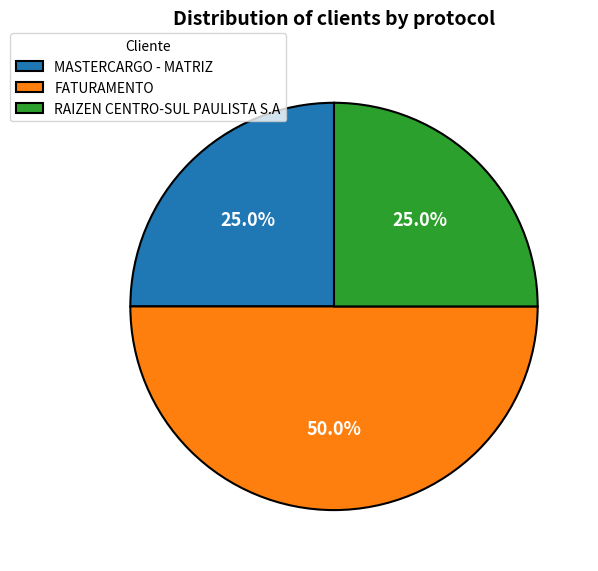

Count the number of slices in the pie.

3